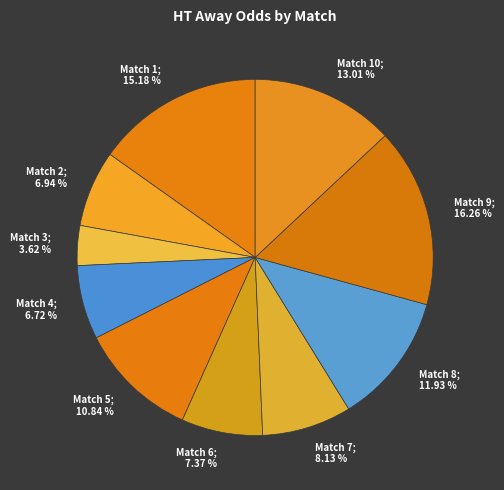

Is the sum of Match 5; 10.84 % and Match 10; 13.01 % greater than half?

No